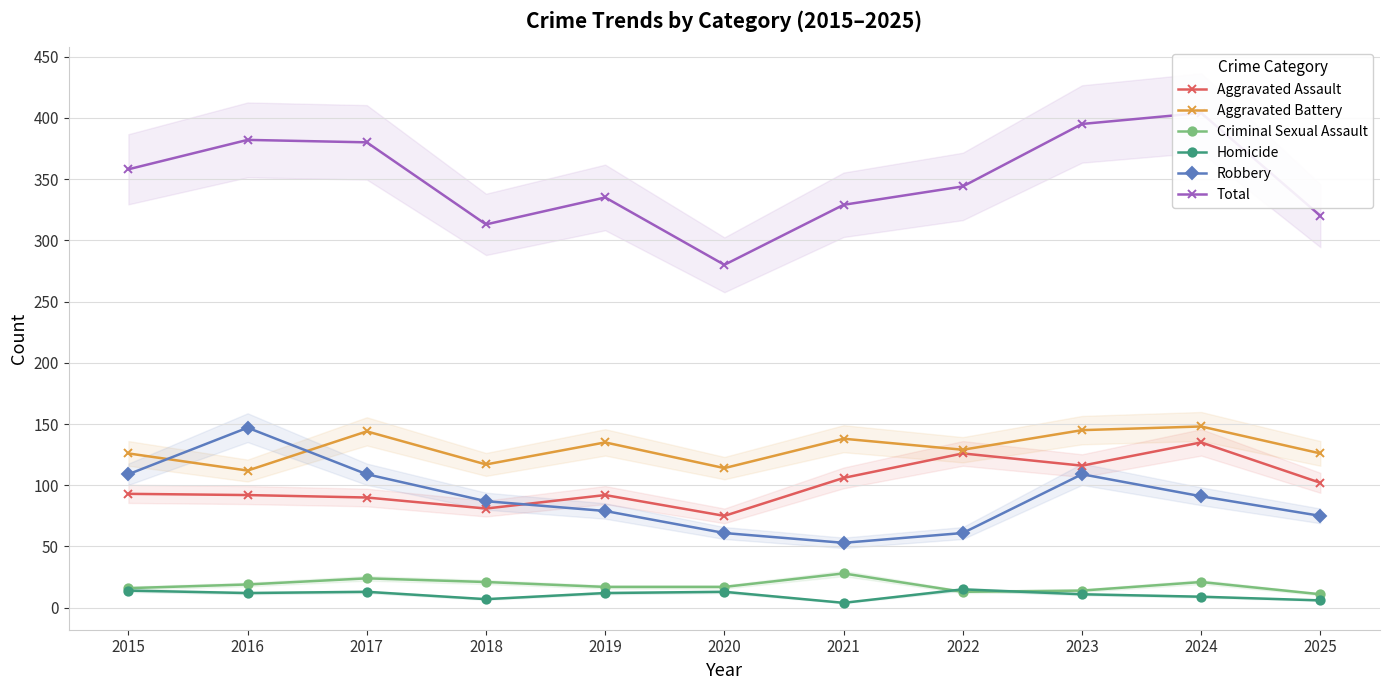

What is the value of the Robbery point at the 9th from the left?

109